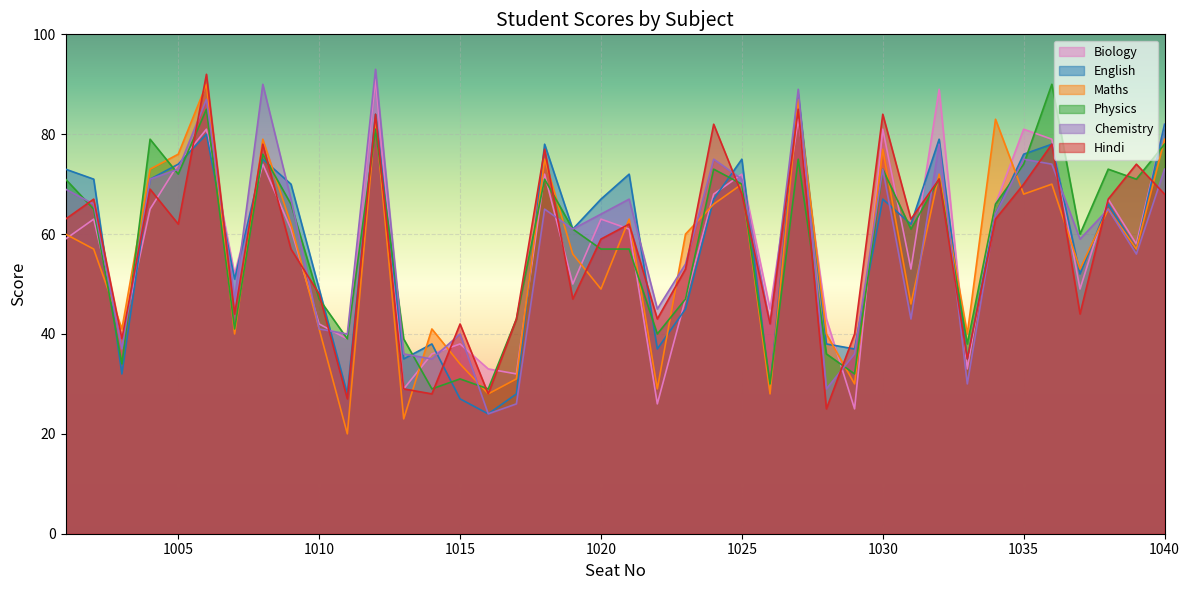

Where does the Biology series first go above 61?

1002